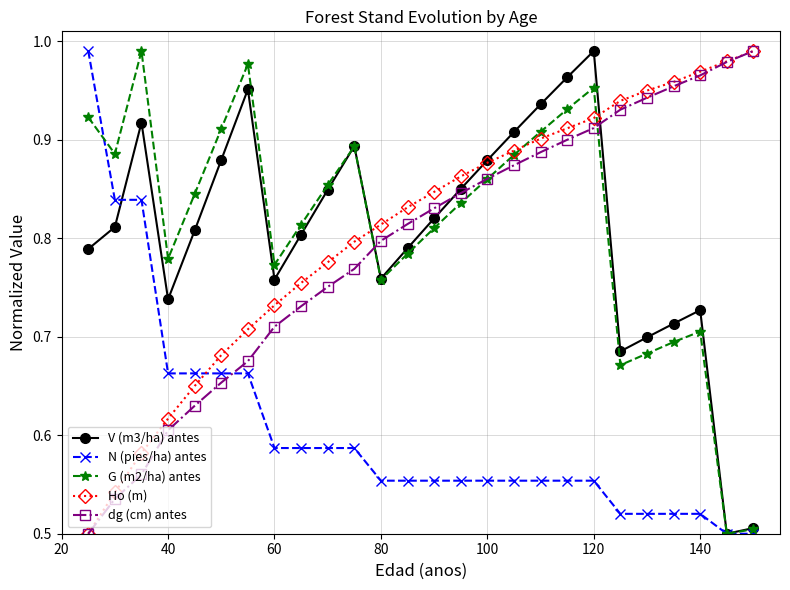

How many lines are shown in the chart?

5